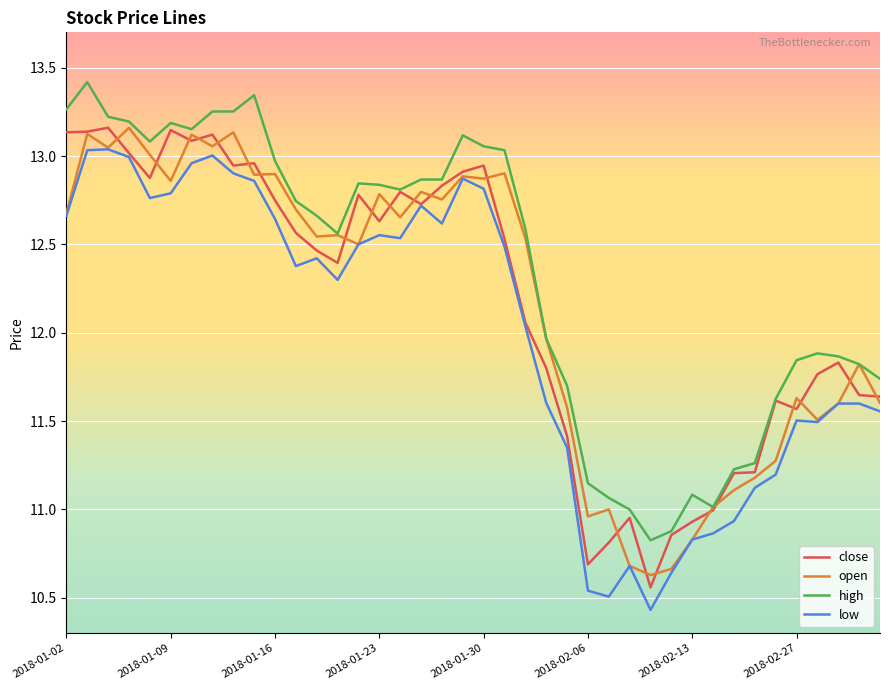

Which series has the largest total across all categories?

high